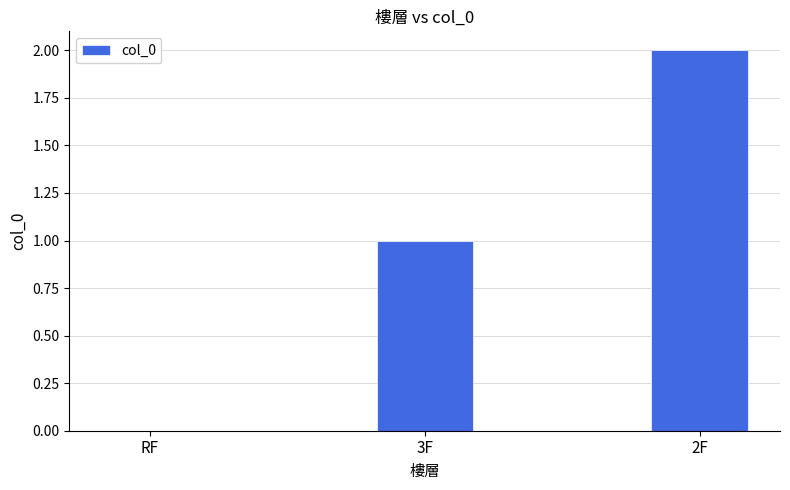

Approximately how many times larger is the value at 2F compared to 3F?

2.0